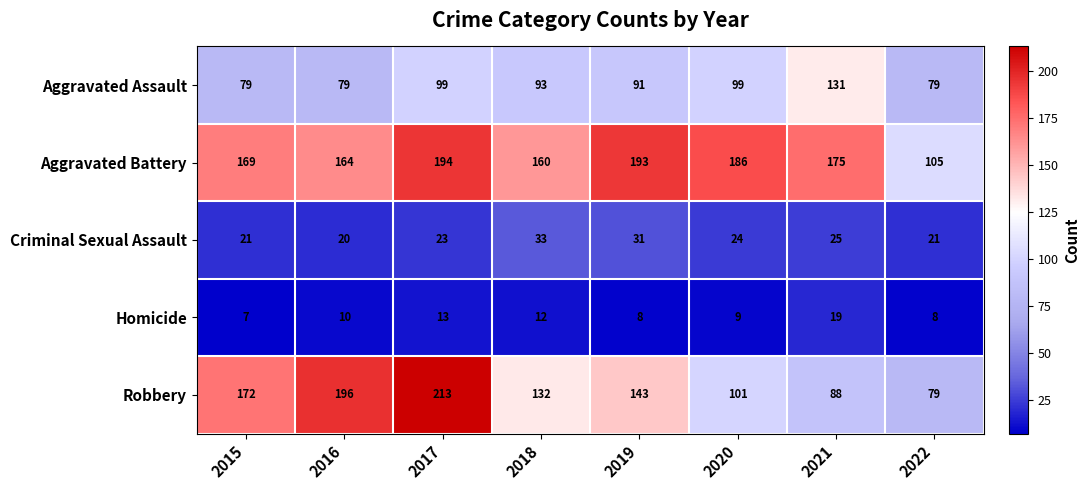

How many series are shown in this chart?

5